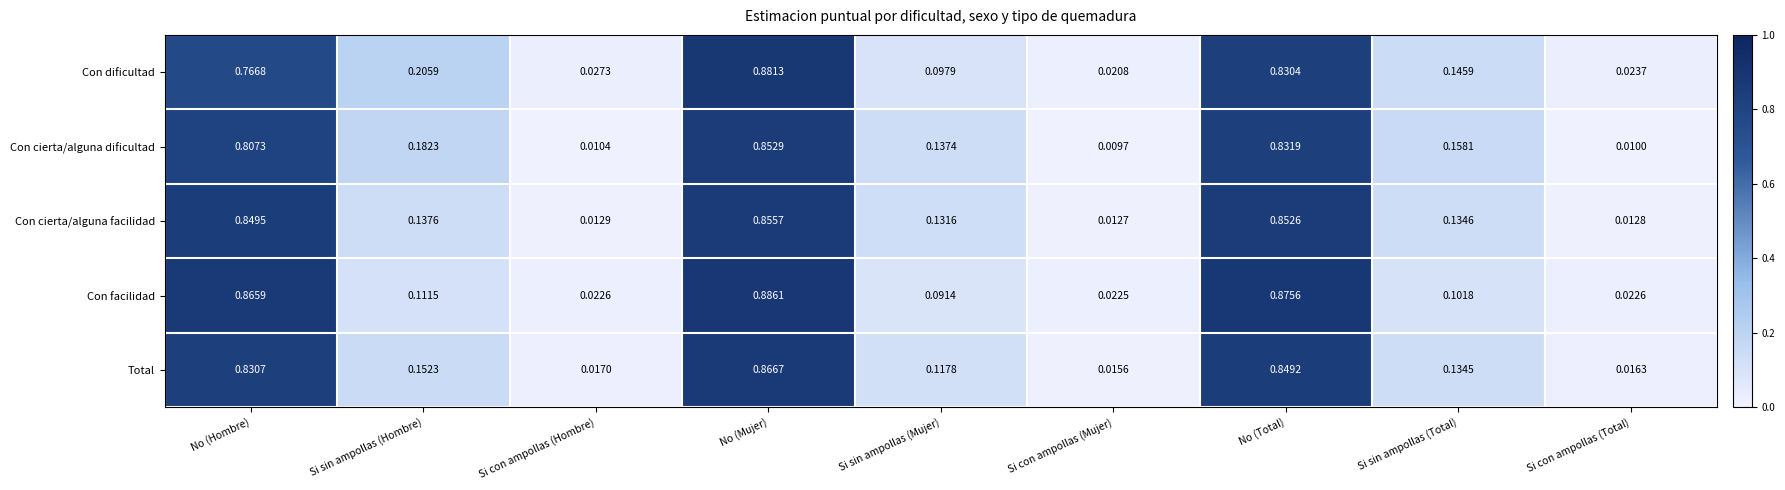

List the series in order of their peak value, lowest first.

Con cierta/alguna dificultad, Con cierta/alguna facilidad, Total, Con dificultad, Con facilidad